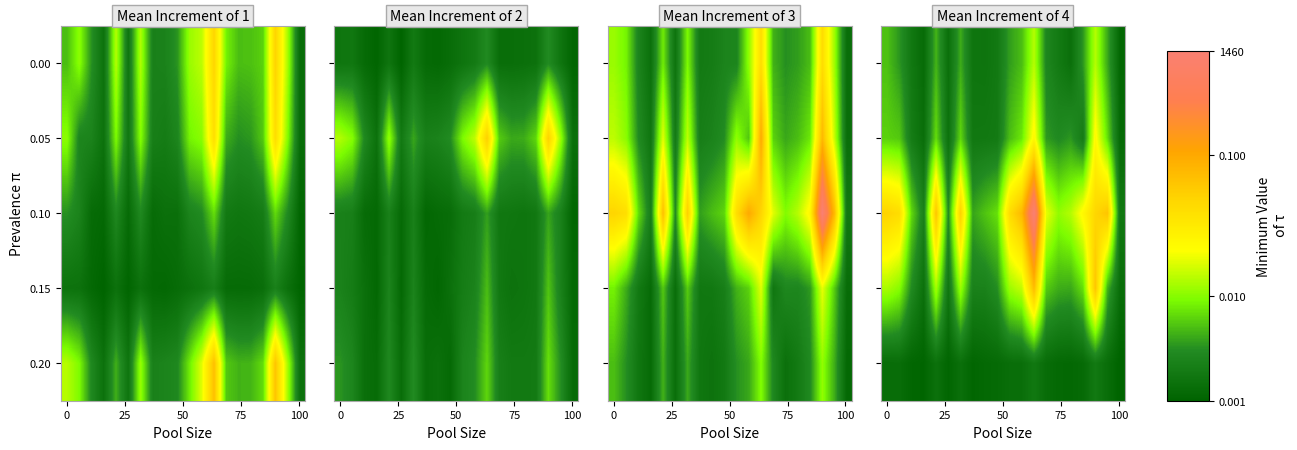

What is the maximum value shown in the chart?

1460